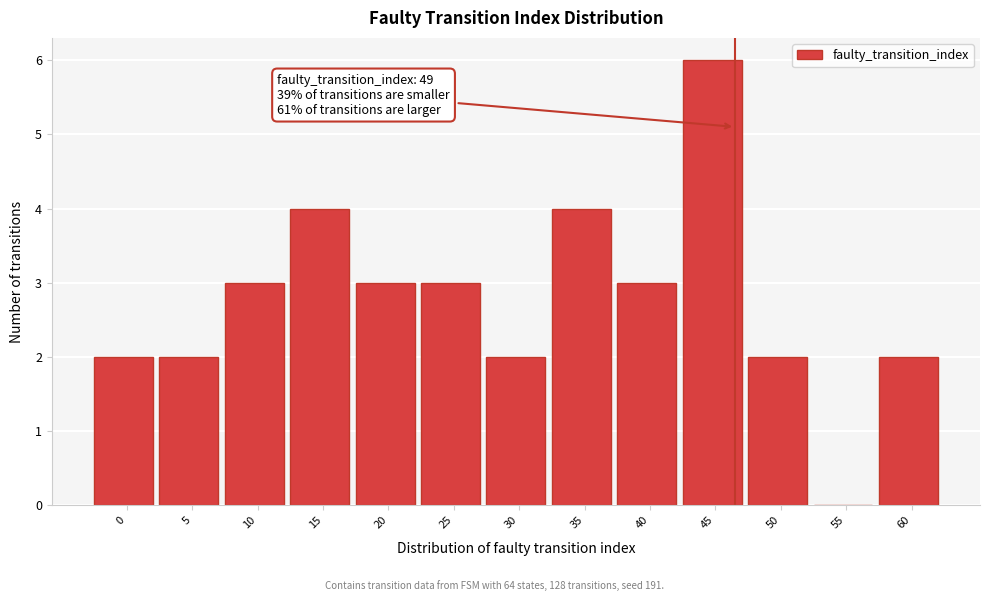

Reading right to left, extract all data points from this chart.

60=2	55=0	50=2	45=6	40=3	35=4	30=2	25=3	20=3	15=4	10=3	5=2	0=2